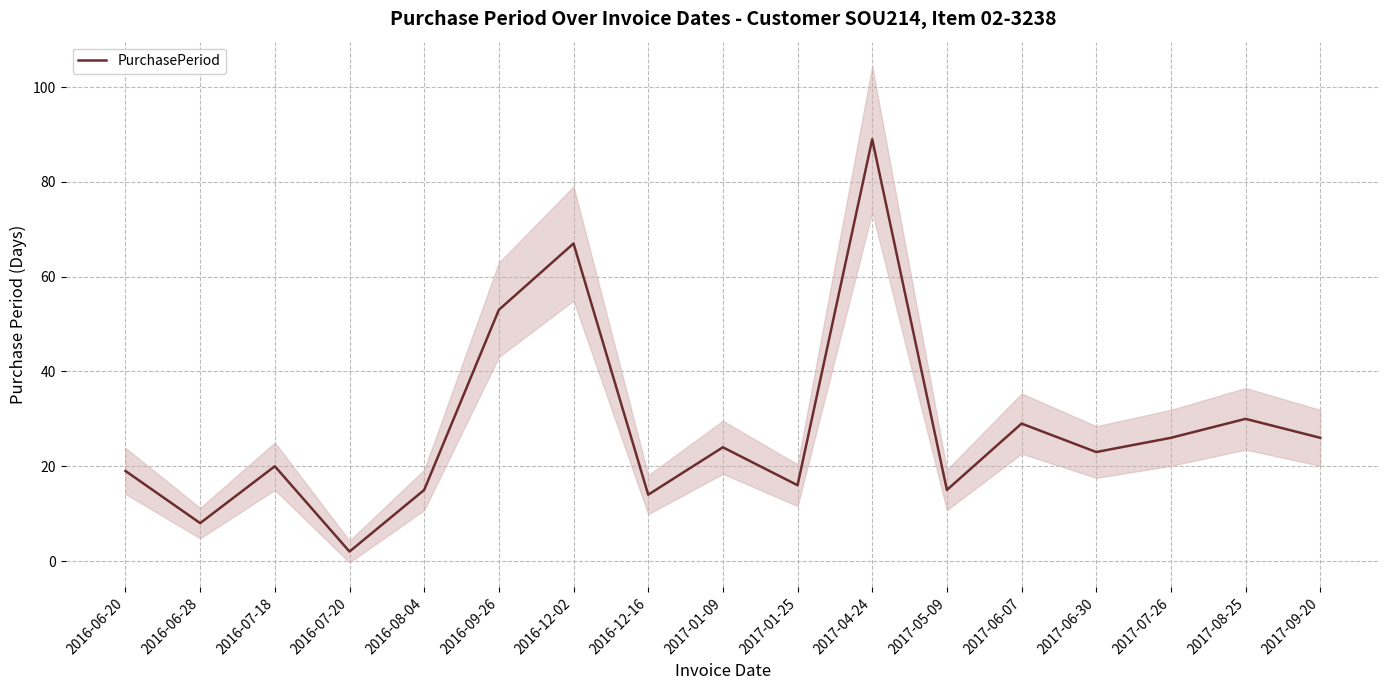

Which category has the lowest value across all series?

2016-07-20